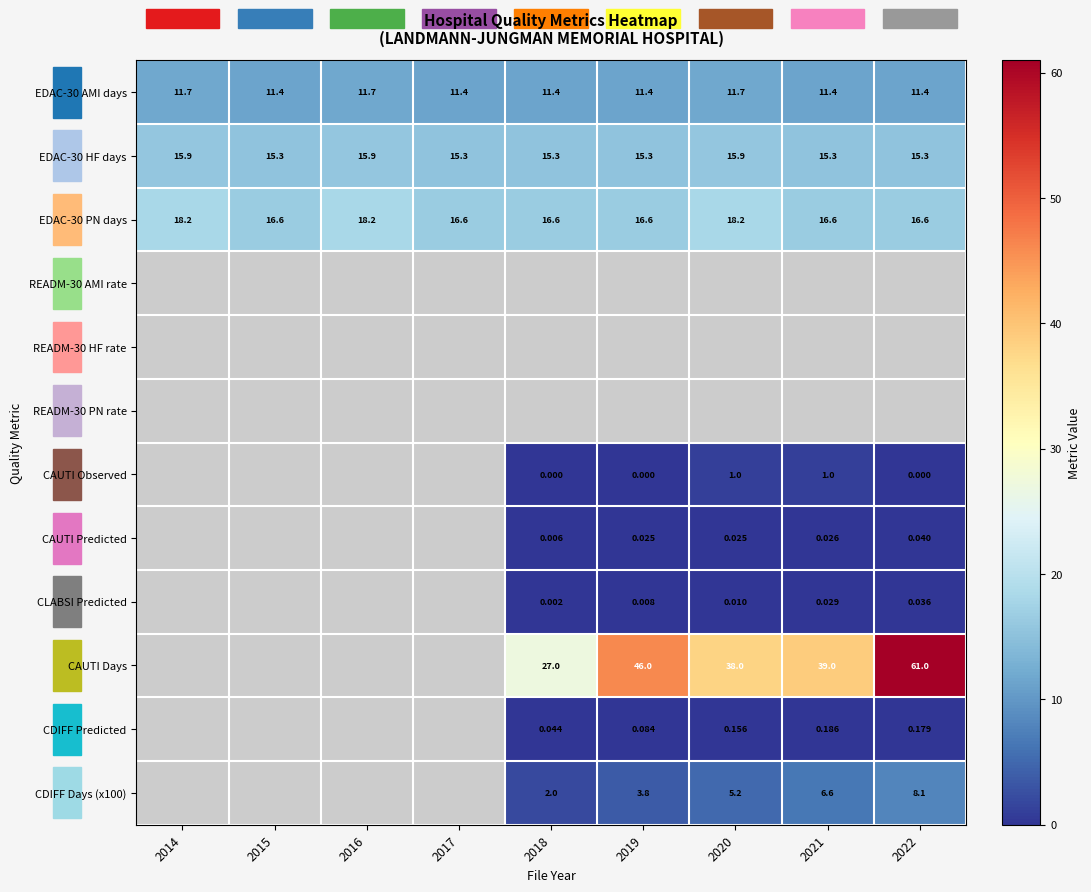

What is the sum of all EDAC-30 PN days values?

154.2